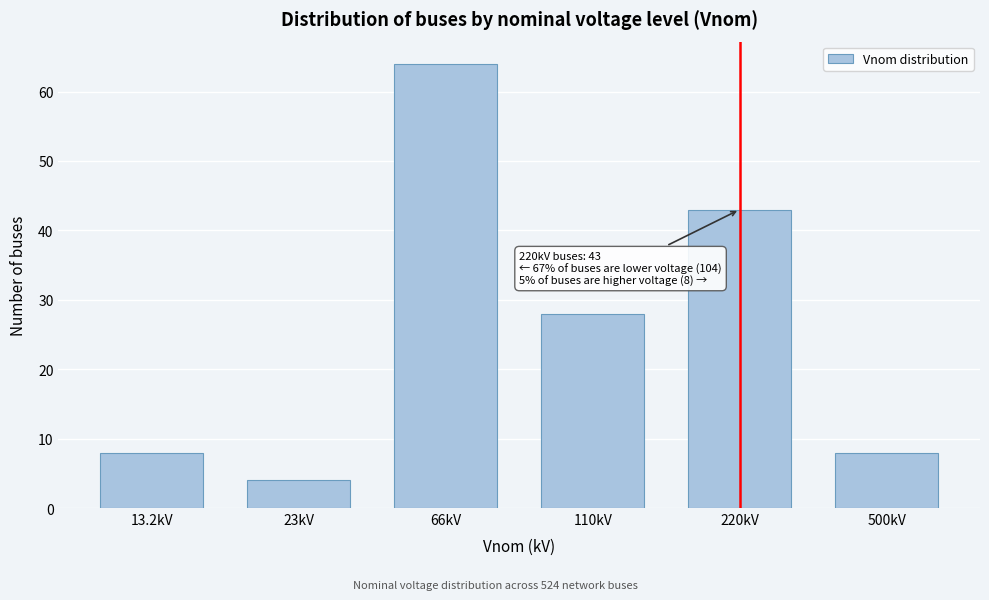

Reading left to right, transcribe all the data shown in this chart.

8	4	64	28	43	8